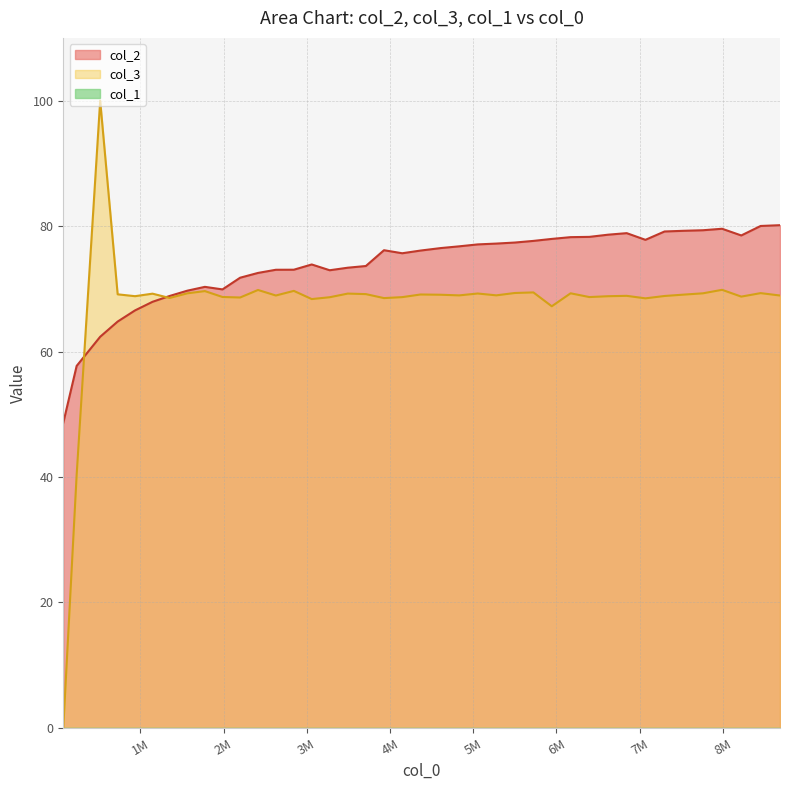

What is the approximate value of col_2 at 3927823?

76.2